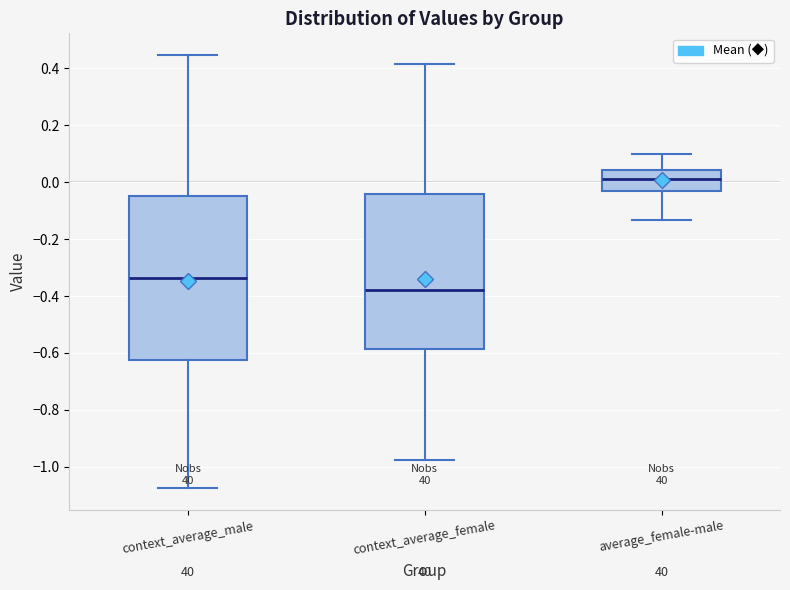

Which box is the tallest, from its lower edge to its upper edge?

context_average_male